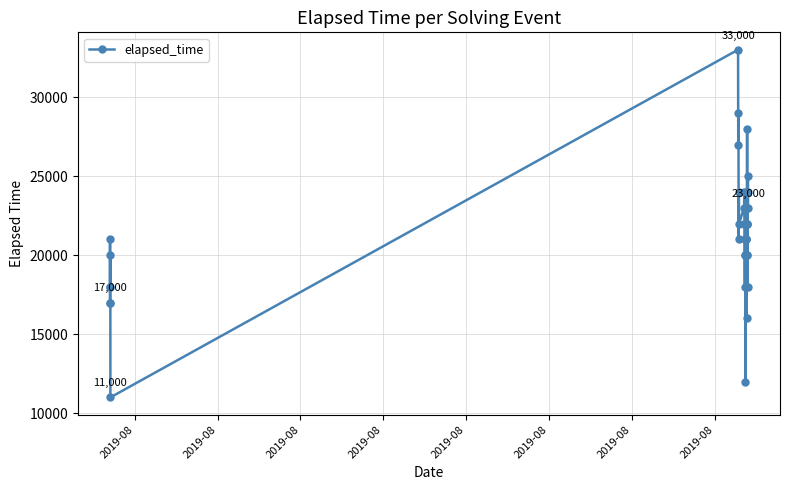

What is the difference between the maximum and second lowest values?

21000